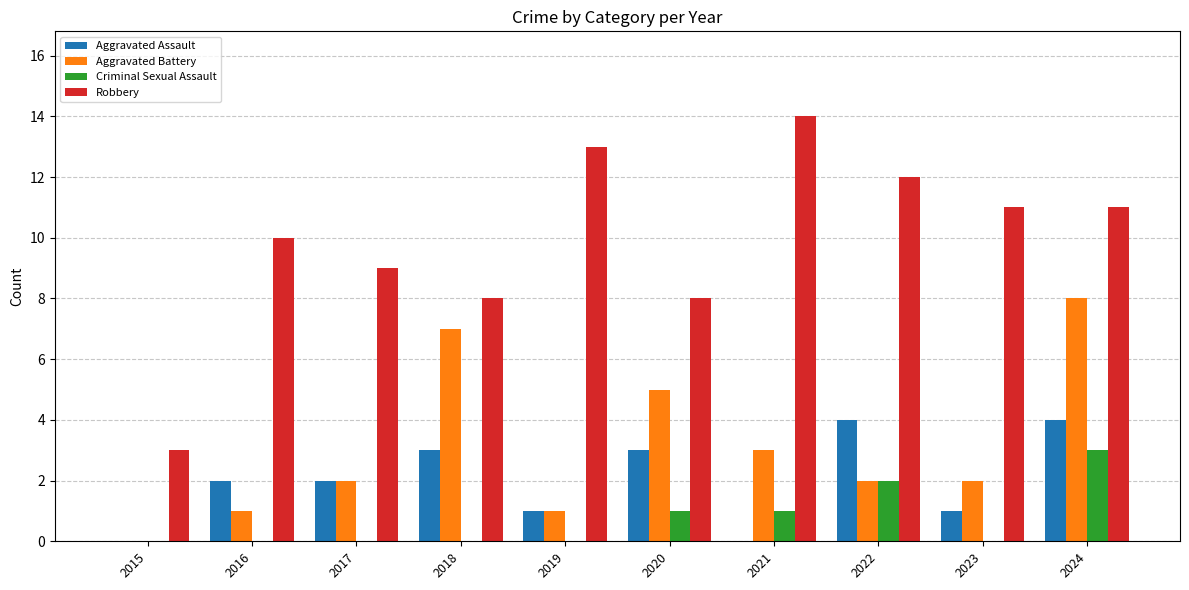

At which label does Aggravated Battery reach its peak?

2024